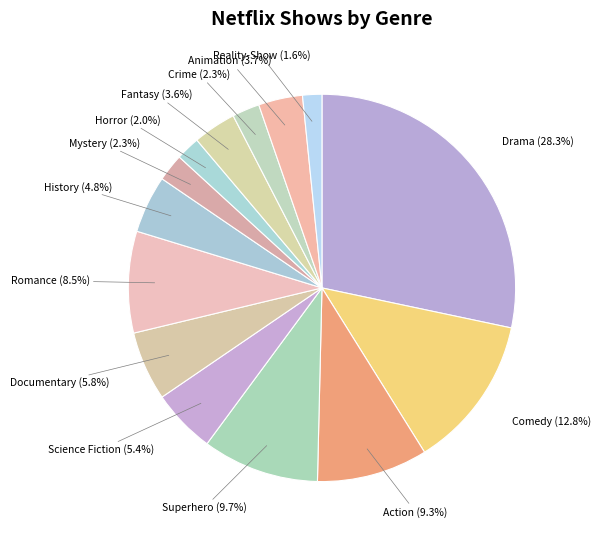

Is there any slice that represents more than half of the pie?

No